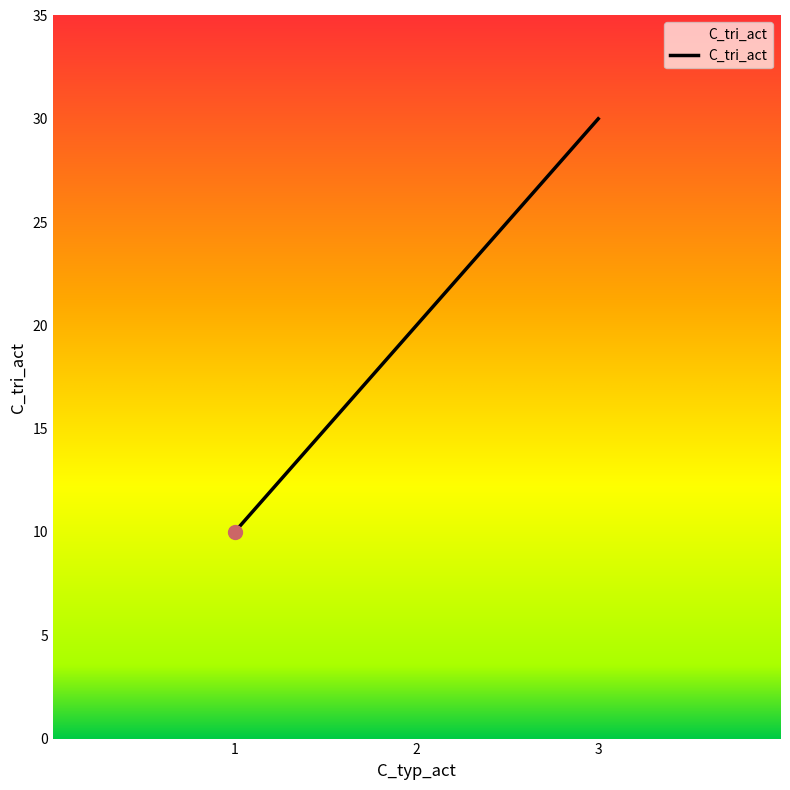

Does the chart have visible grid lines?

No